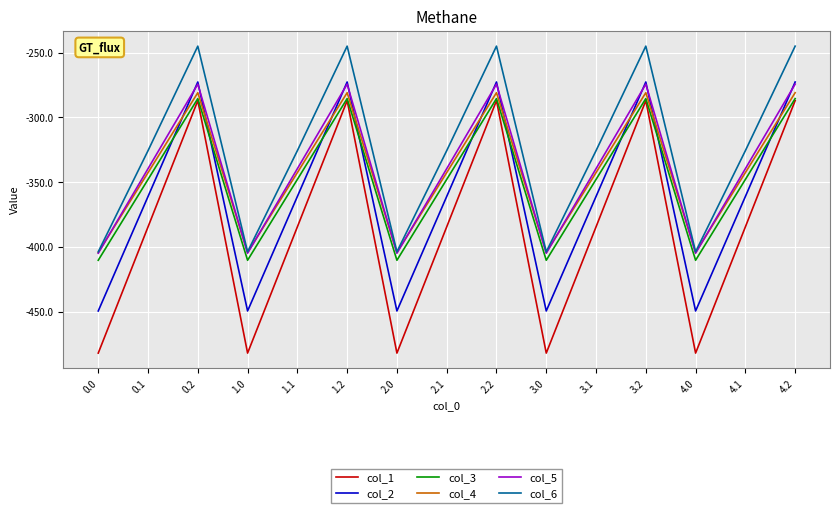

True or false: col_2 and col_6 cross at least once.

False